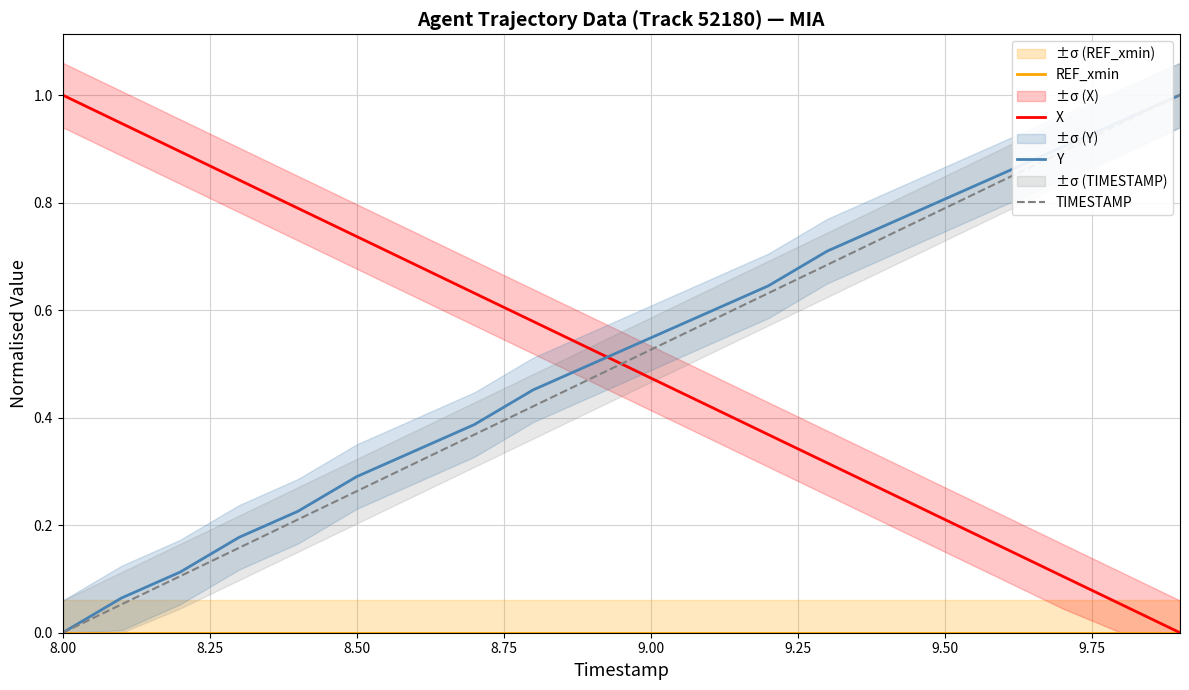

Reading right to left, extract all data points from this chart.

REF_xmin: 0.0	0.0	0.0	0.0	0.0	0.0	0.0	0.0	0.0	0.0	0.0	0.0	0.0	0.0	0.0	0.0	0.0	0.0	0.0	0.0
X: 0.0	0.1	0.1	0.2	0.2	0.3	0.3	0.4	0.4	0.5	0.5	0.6	0.6	0.7	0.7	0.8	0.8	0.9	0.9	1.0
Y: 1.0	1.0	0.9	0.9	0.8	0.8	0.7	0.6	0.6	0.5	0.5	0.5	0.4	0.3	0.3	0.2	0.2	0.1	0.1	0.0
TIMESTAMP: 1.0	0.9	0.9	0.8	0.8	0.7	0.7	0.6	0.6	0.5	0.5	0.4	0.4	0.3	0.3	0.2	0.2	0.1	0.1	0.0